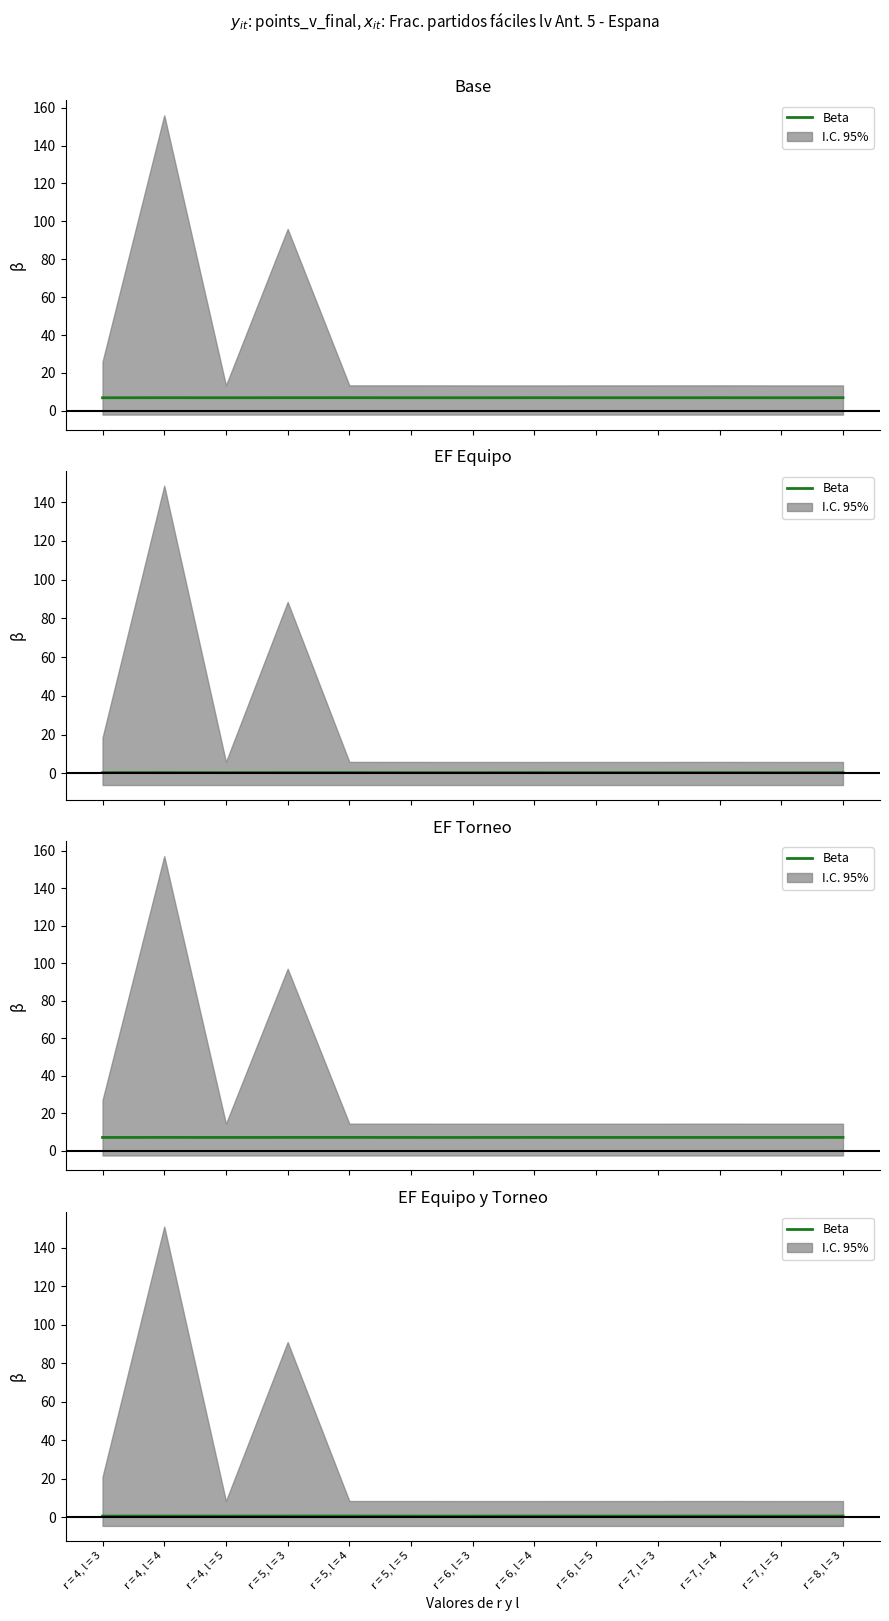

What is the label of the 9th point from the left?

r = 6, l = 5